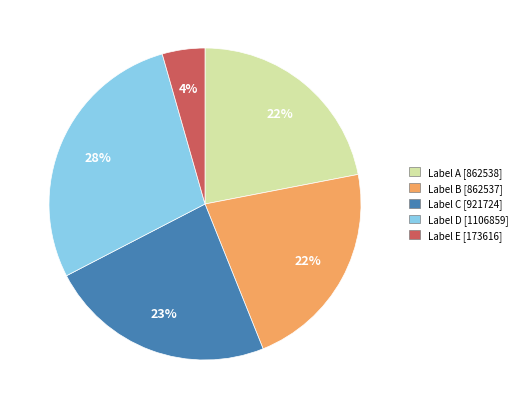

Is there a majority slice in this chart?

No